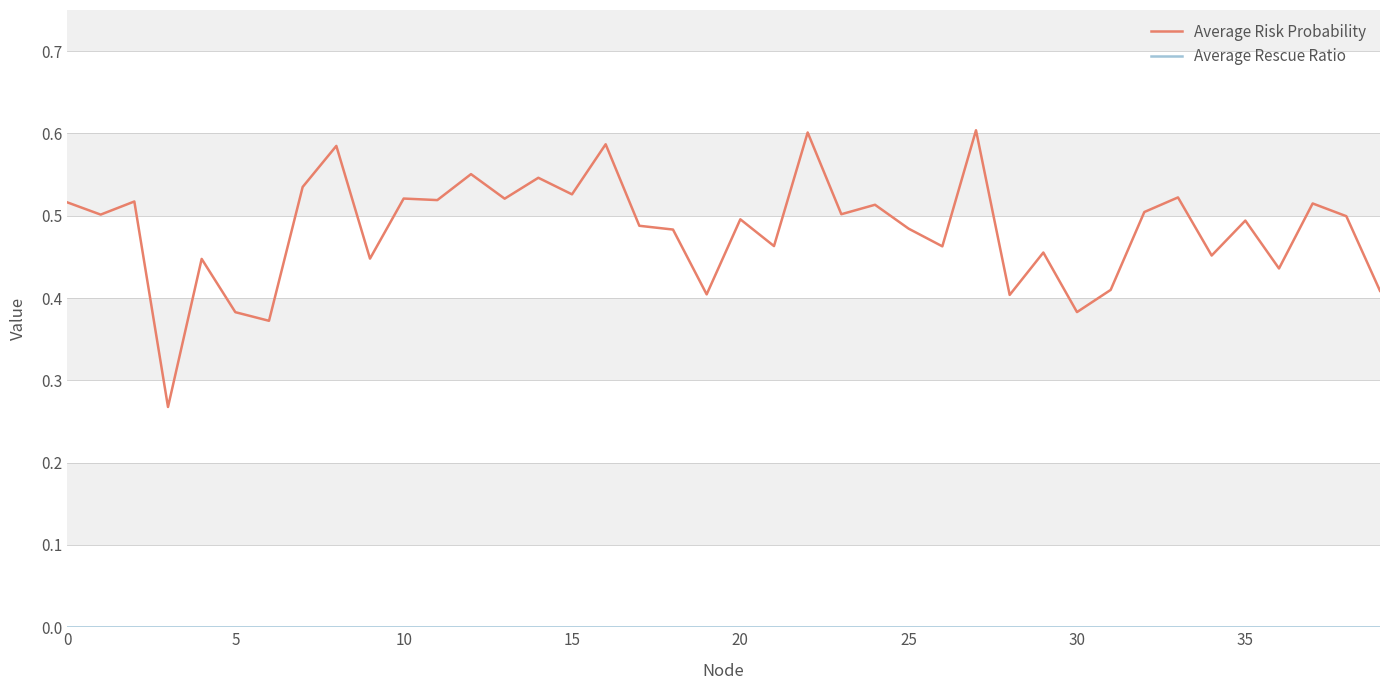

Which series has the widest spread of values?

Average Risk Probability